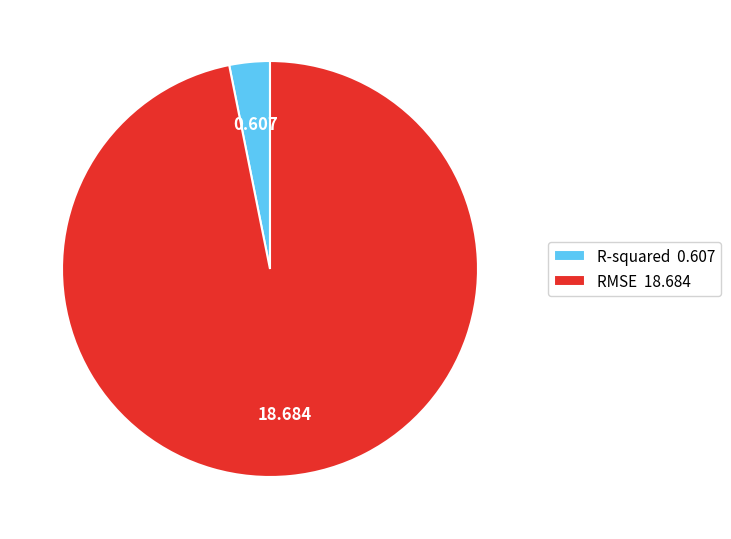

Combined, do R-squared 0.607 and RMSE 18.684 account for over 50%?

Yes